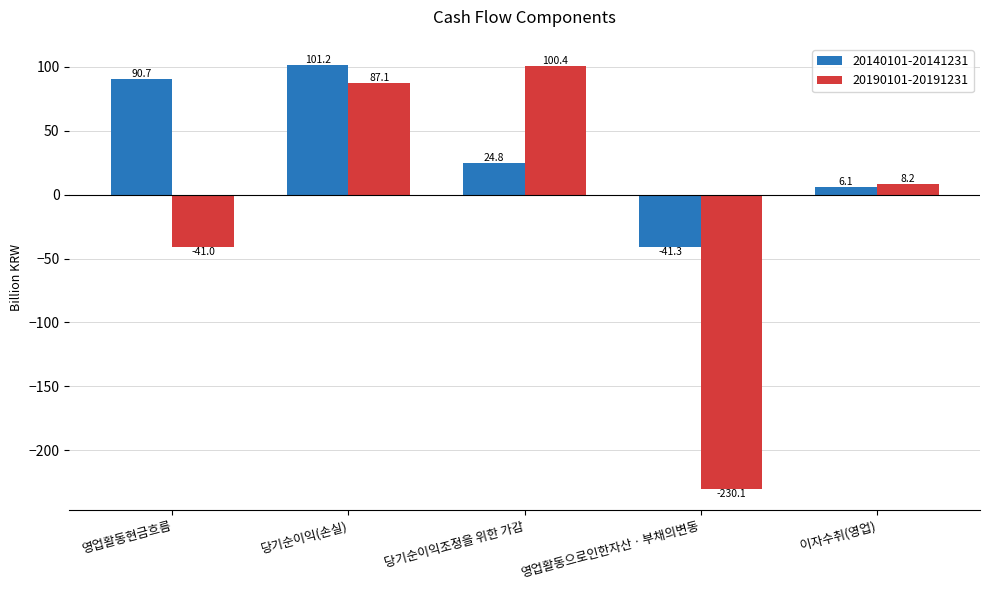

List the labels in order of 20190101-20191231 value, smallest first.

영업활동으로인한자산ㆍ부채의변동, 영업활동현금흐름, 이자수취(영업), 당기순이익(손실), 당기순이익조정을 위한 가감